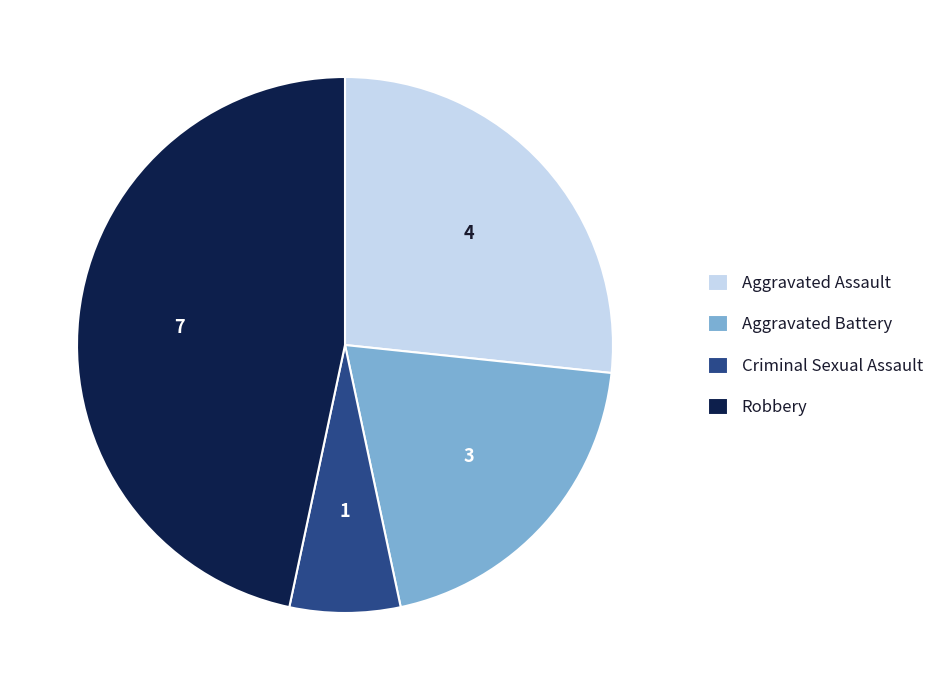

Does Aggravated Battery account for over 50% of the chart?

No